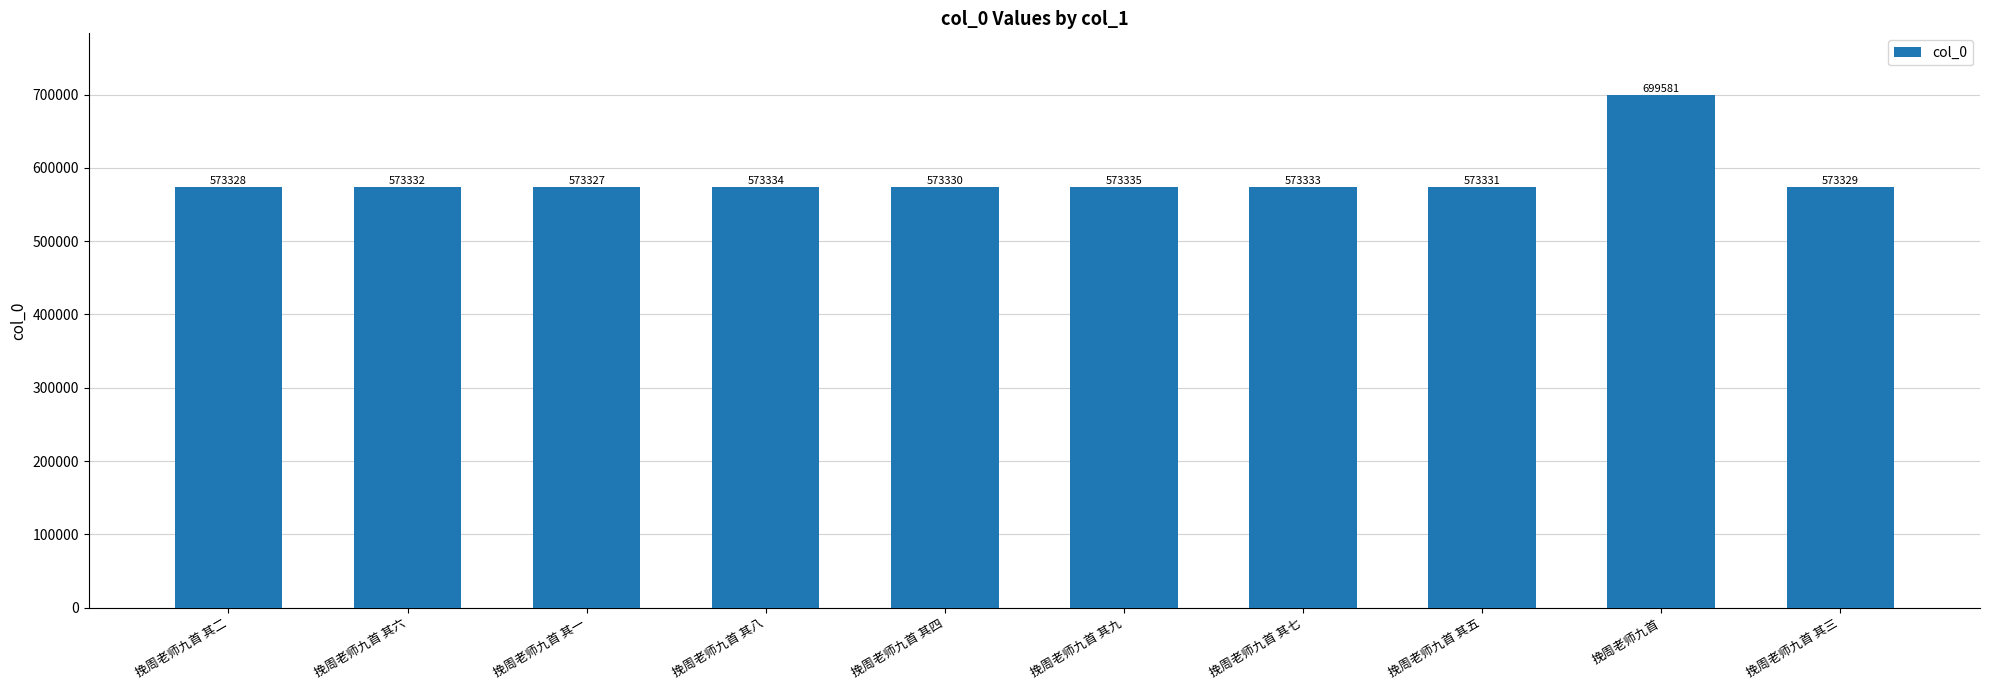

How many bars are there in total?

10